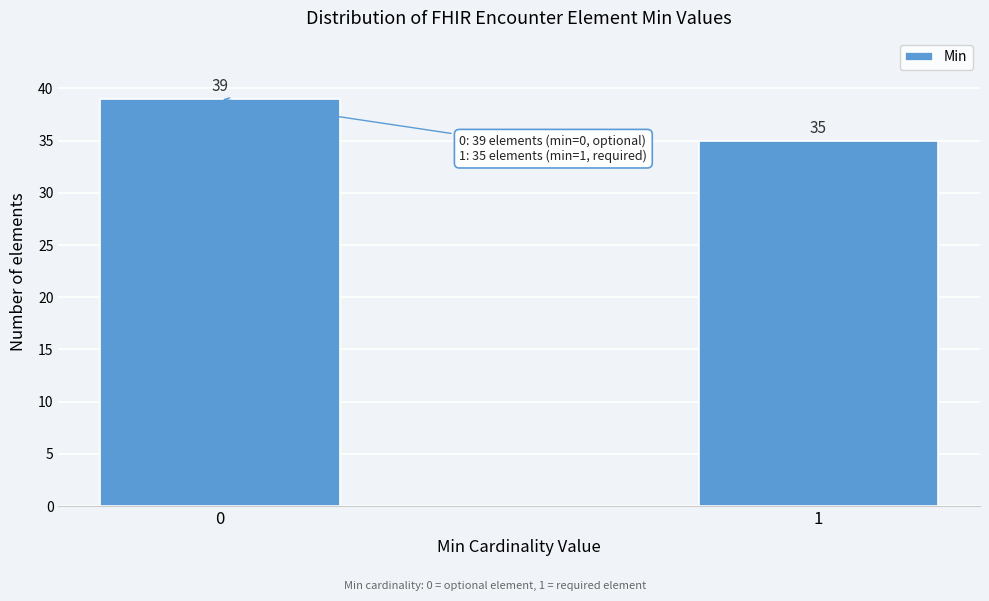

Reading left to right, what are all the values shown in this chart?

39	35